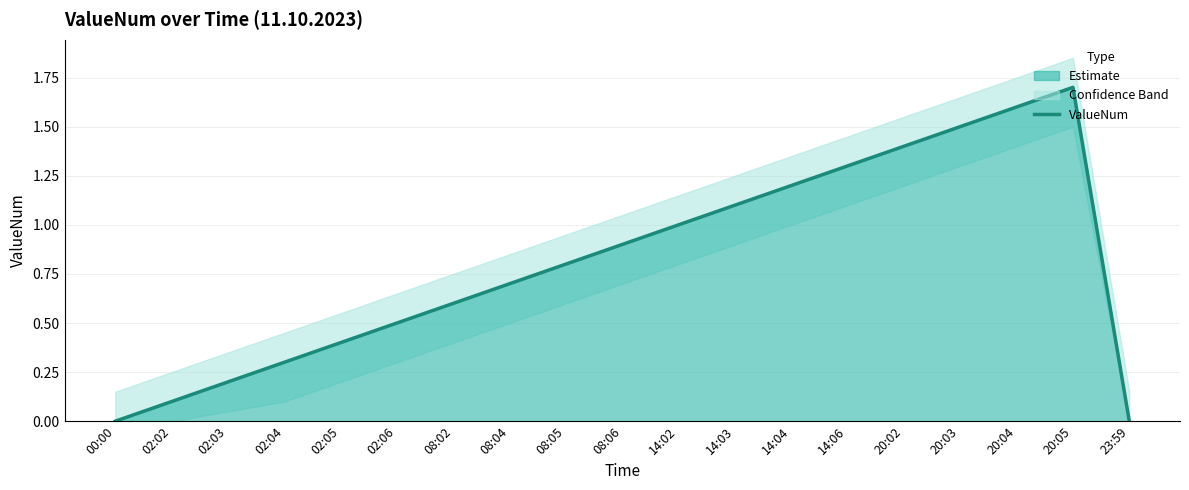

At which category does the data reach its first local peak?

20:05